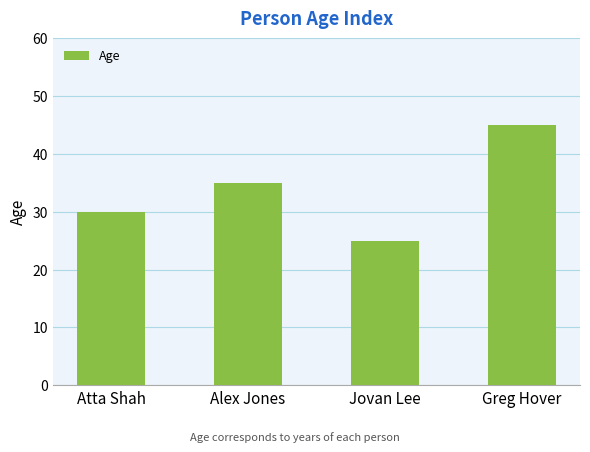

What is the approximate value at Atta Shah?

30